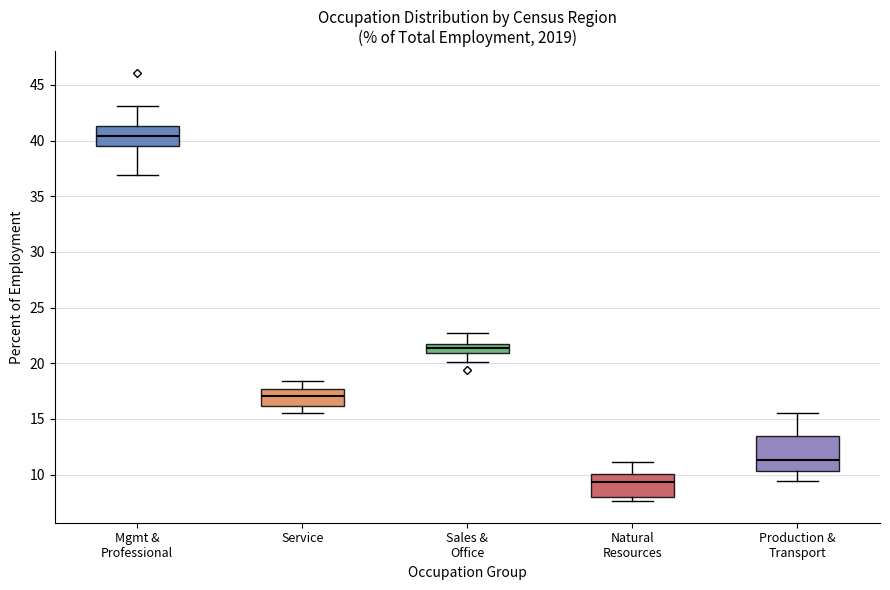

Where is the upper edge of the box for Mgmt & Professional on the y-axis? The values are not printed on the chart, so give them approximately, as read against the axis.

41.5